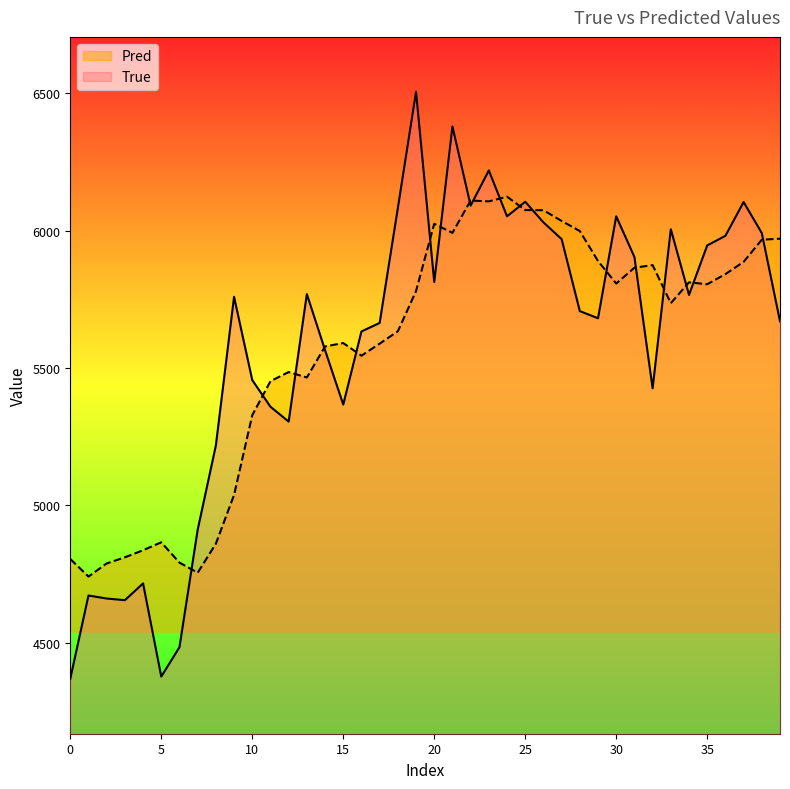

At 14, list the series in order from smallest to largest.

True, Pred